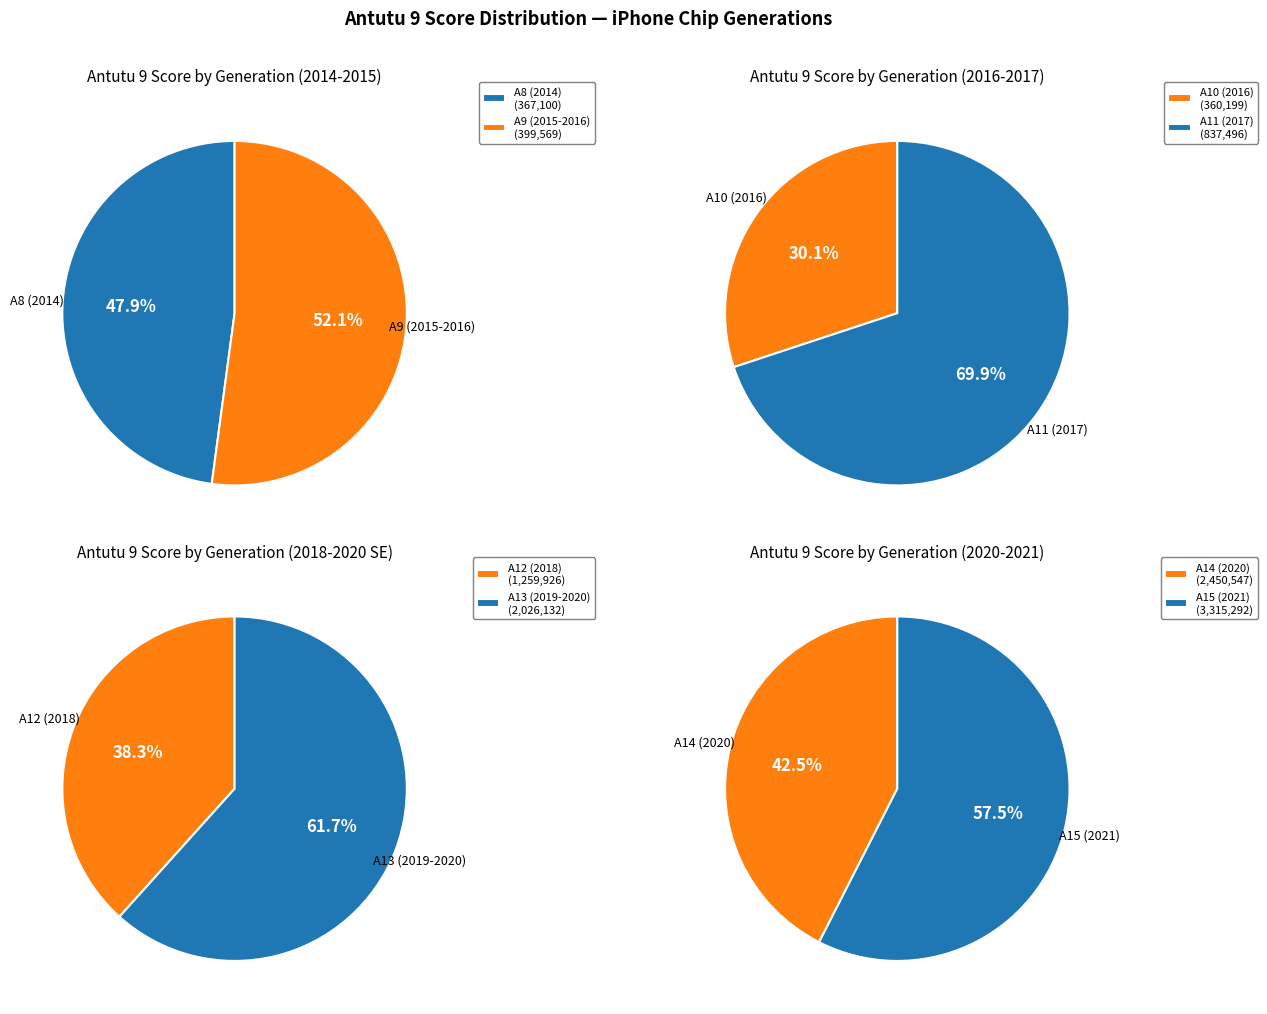

Combined, do iPhone 12 mini and iPhone 12 Pro account for over 50%?

No